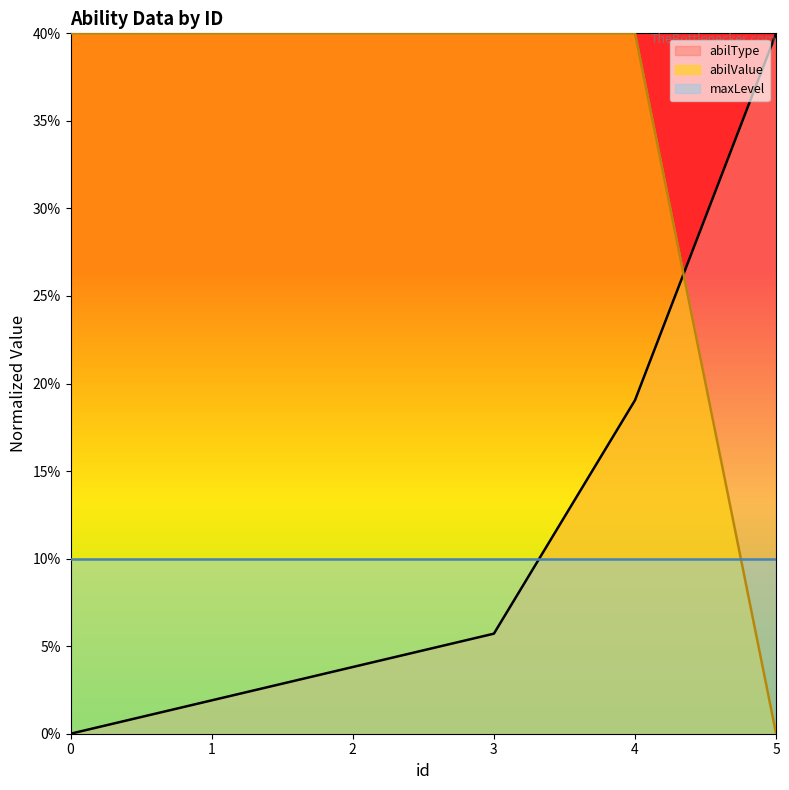

What is the average value of the abilType series?

91.7